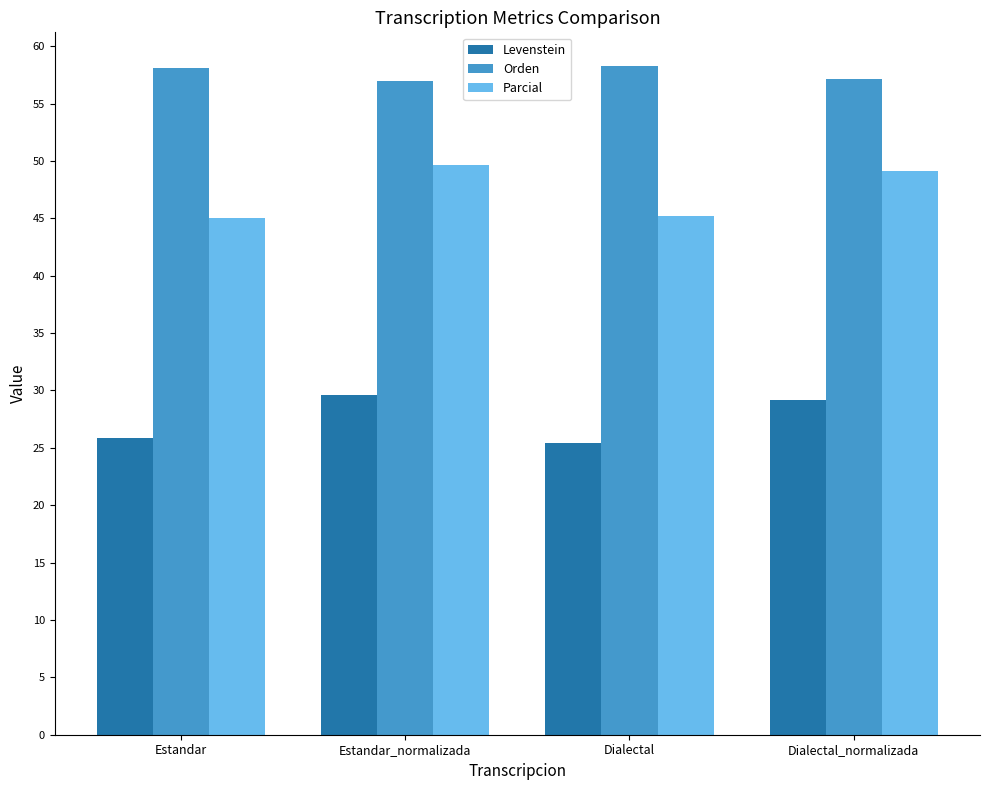

Rank the series at Estandar from highest to lowest value.

Orden, Parcial, Levenstein